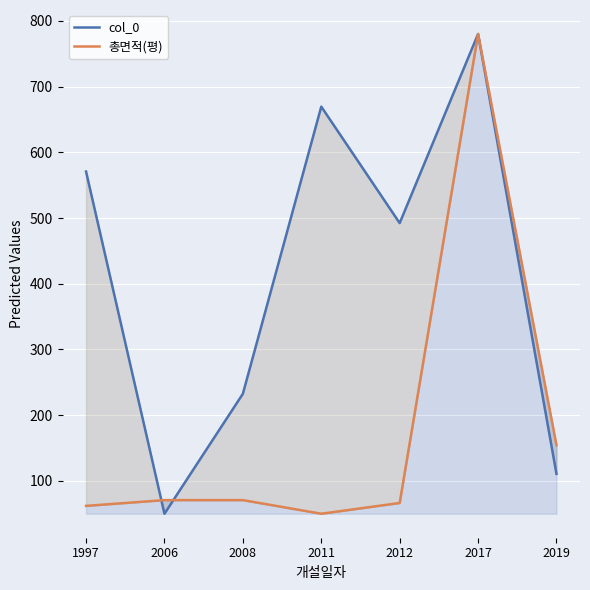

What is the difference between the second highest and second lowest values in the col_0 series?

558.8